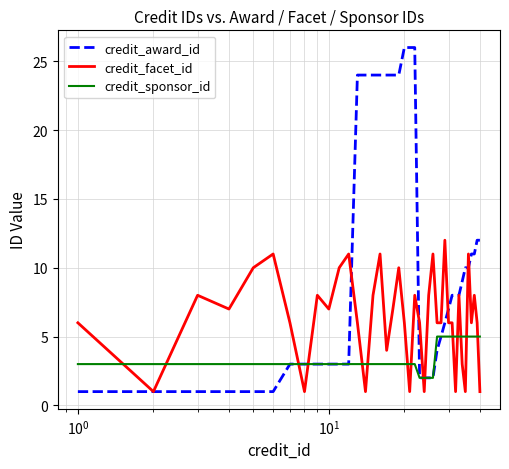

List the series in order of their peak value, lowest first.

credit_sponsor_id, credit_facet_id, credit_award_id